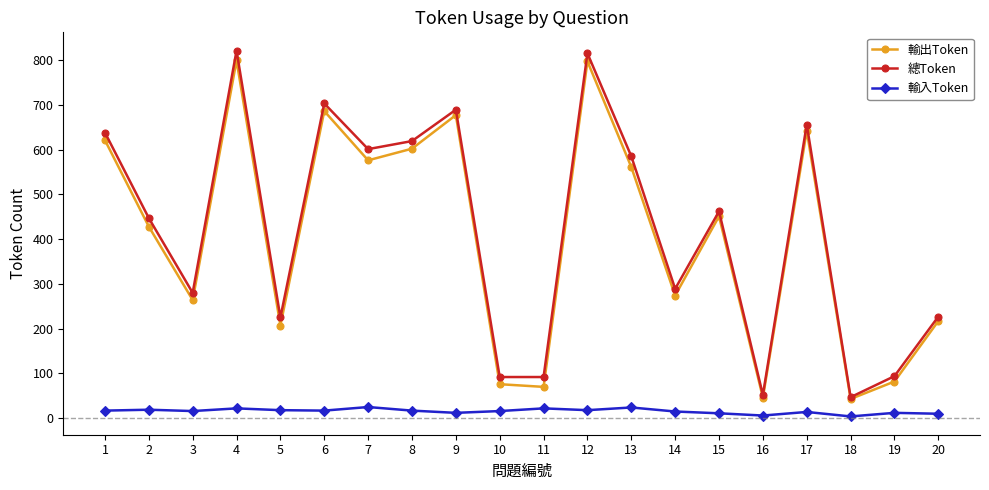

True or false: 輸出Token and 輸入Token intersect in this chart.

False